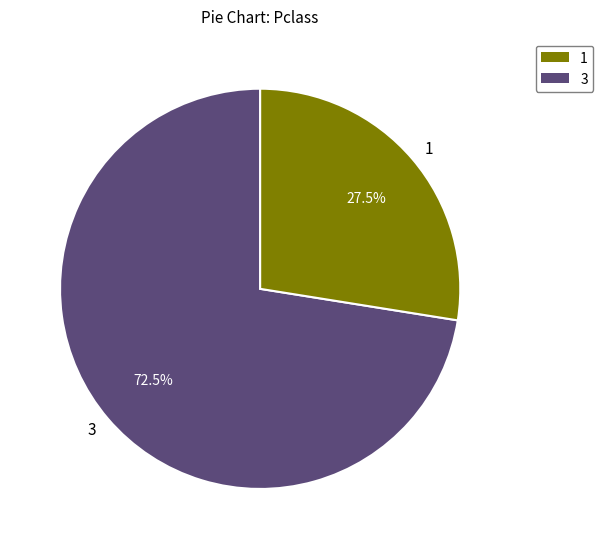

Is there any slice that represents more than half of the pie?

Yes